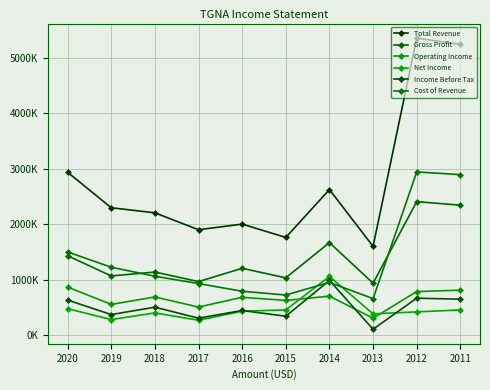

Which has a higher value, 2017 or 2014?

2014